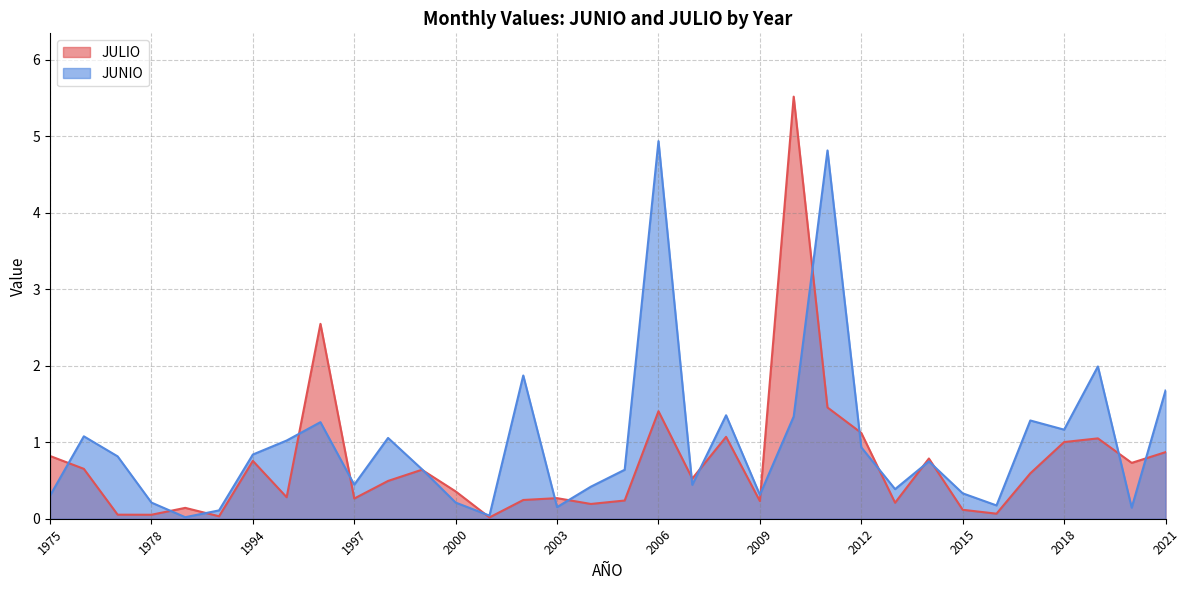

At which label is JUNIO closest to 2?

2019